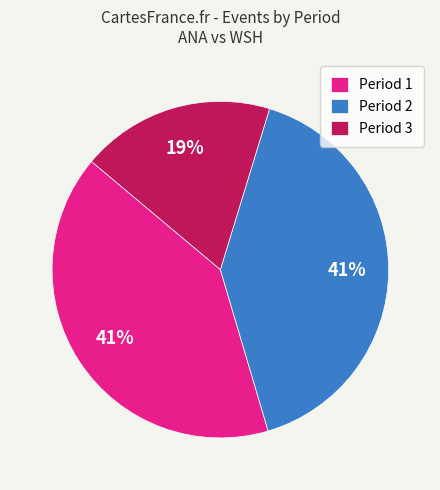

How many slices are in this pie chart?

3